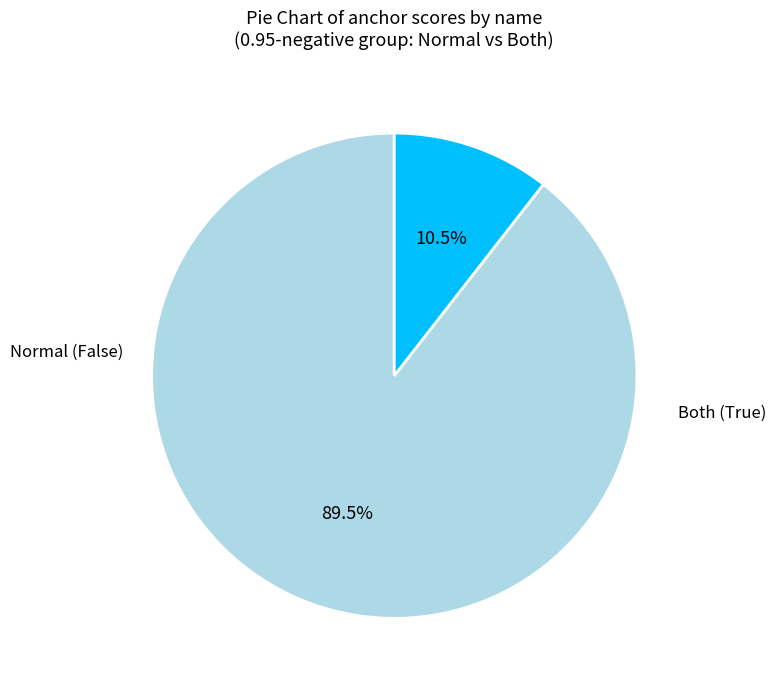

Count the number of slices in the pie.

2